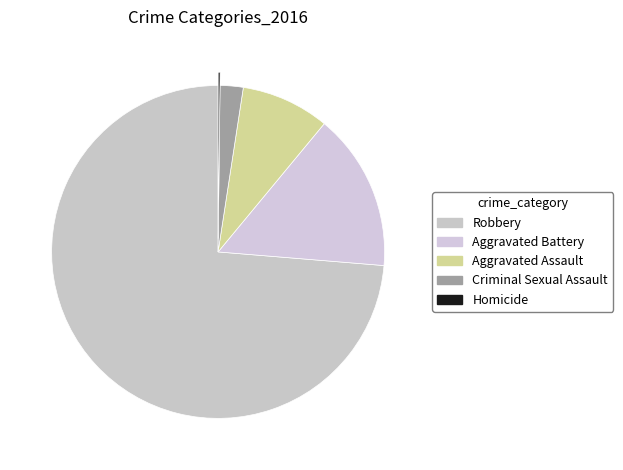

Does Aggravated Assault represent more than half of the total?

No